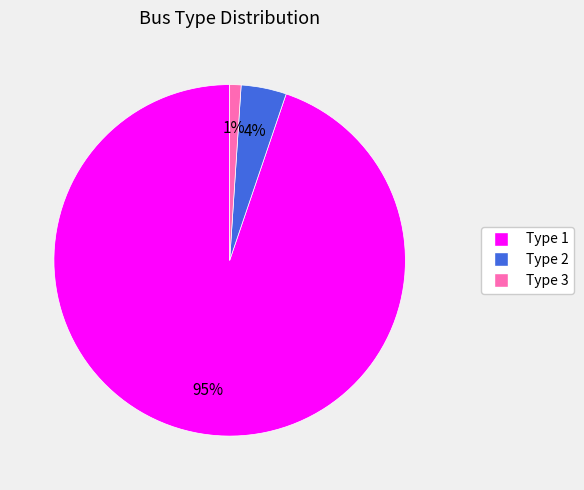

Is there any slice that represents more than half of the pie?

Yes